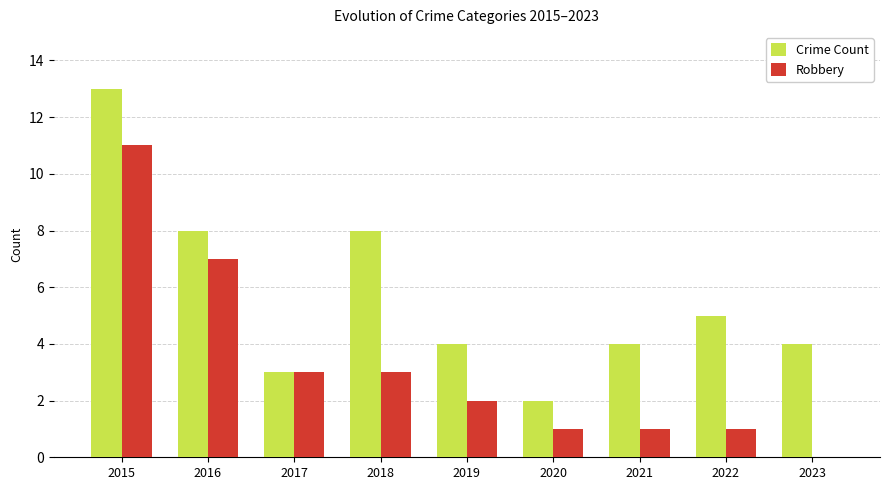

What is the approximate value of Crime Count at 2019?

4